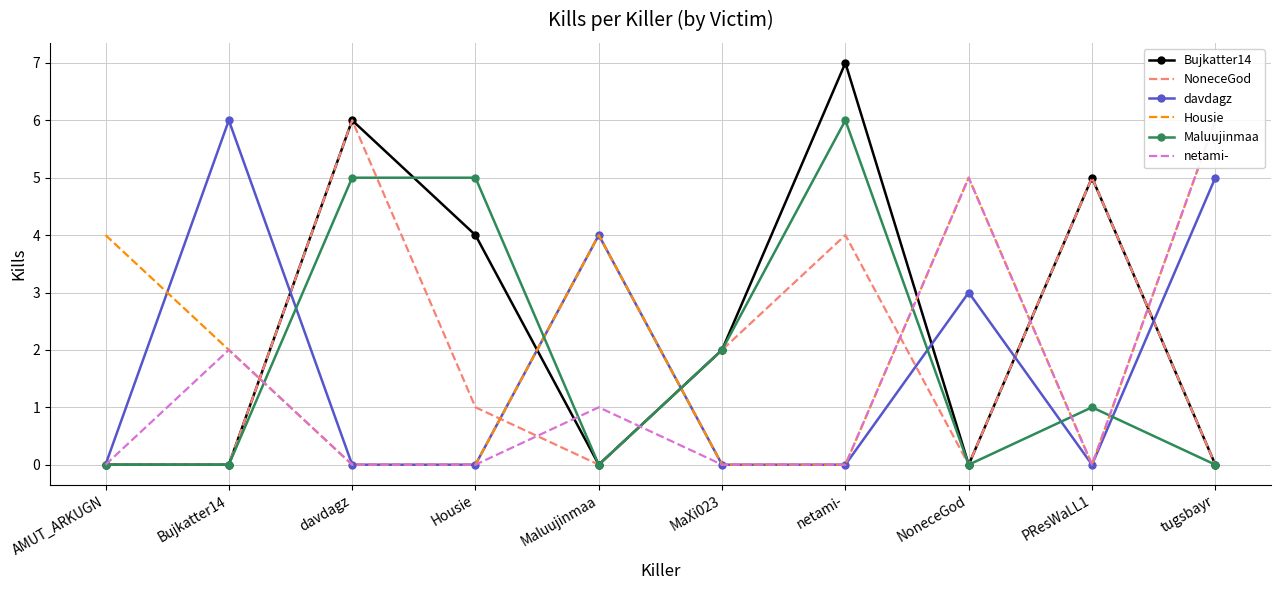

What is the difference between the maximum and minimum values in the NoneceGod series?

6